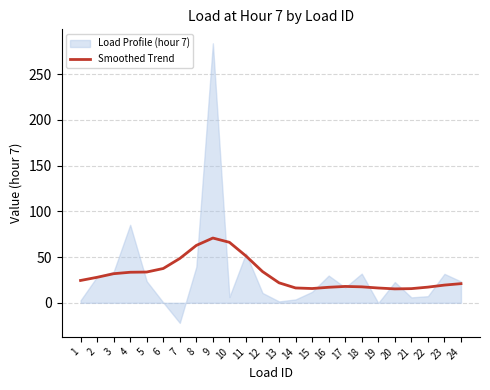

True or false: Smoothed Trend has a value of 32.8 at 13.

False